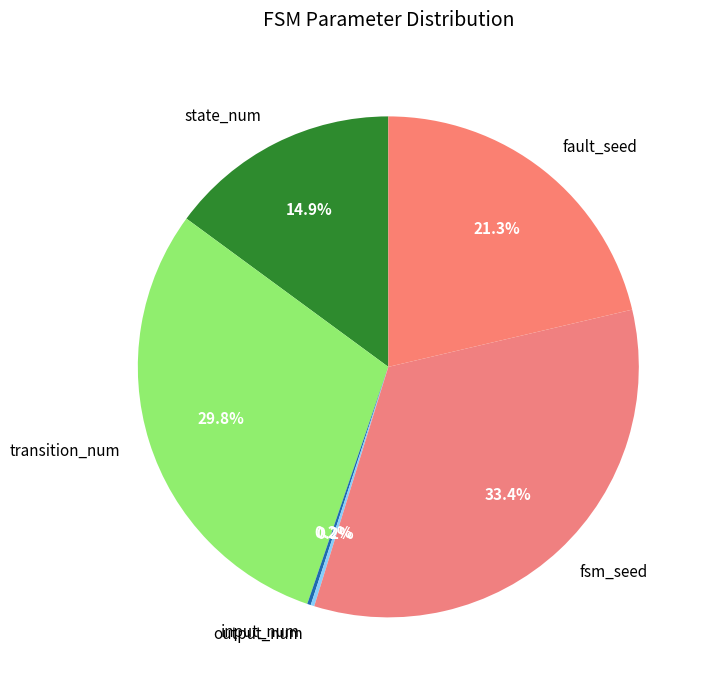

Approximately how many times larger is the value at fault_seed compared to state_num?

1.4